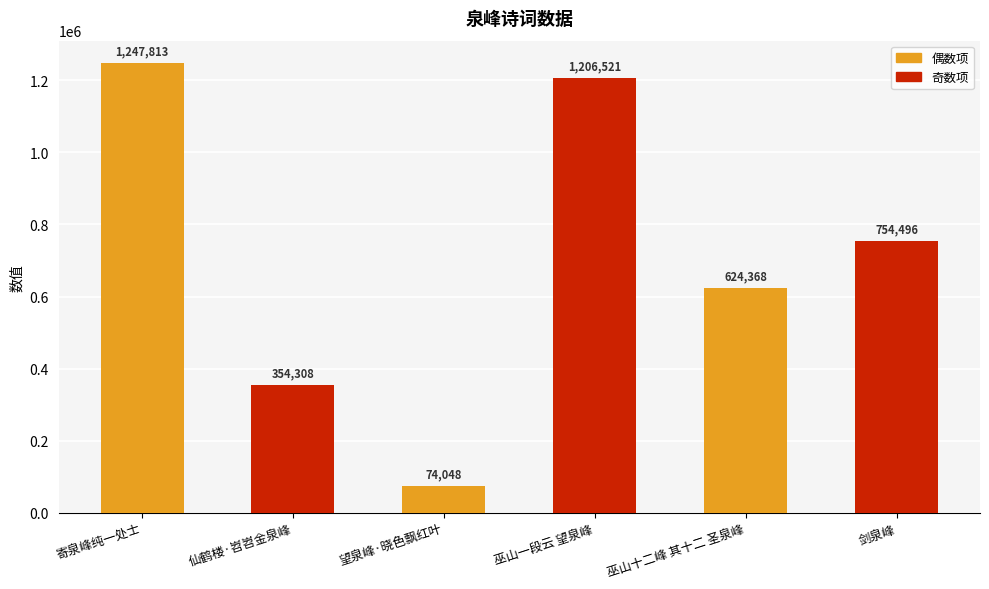

True or false: the data shows 624368 at 巫山十二峰 其十二 圣泉峰.

True